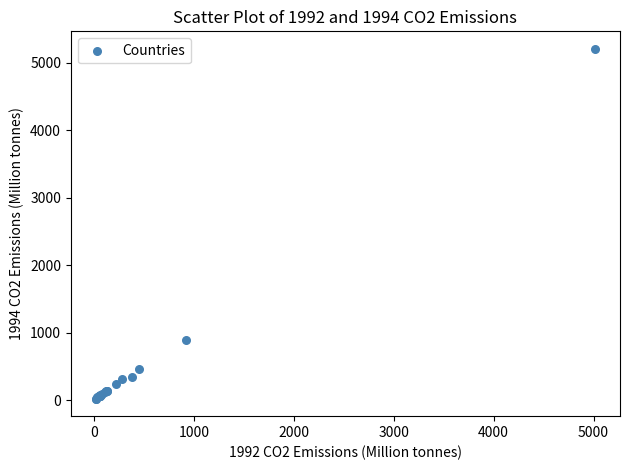

What Y value in the scatter plot is closest to 2614?

896.9